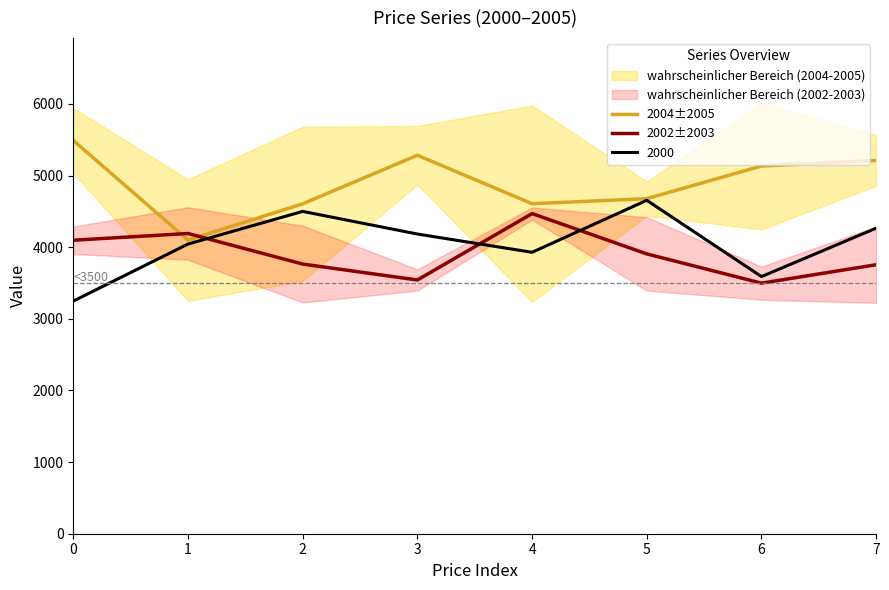

Rank the categories by 2002±2003 value from highest to lowest.

4, 1, 0, 5, 2, 7, 3, 6